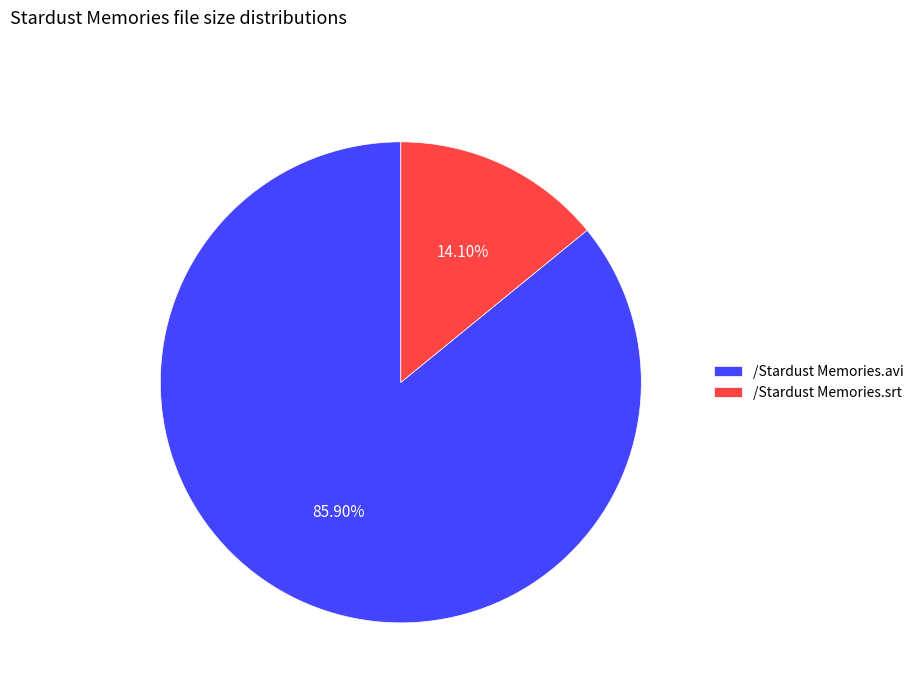

What is the ratio of the value at /Stardust Memories.avi to the value at /Stardust Memories.srt?

6.1